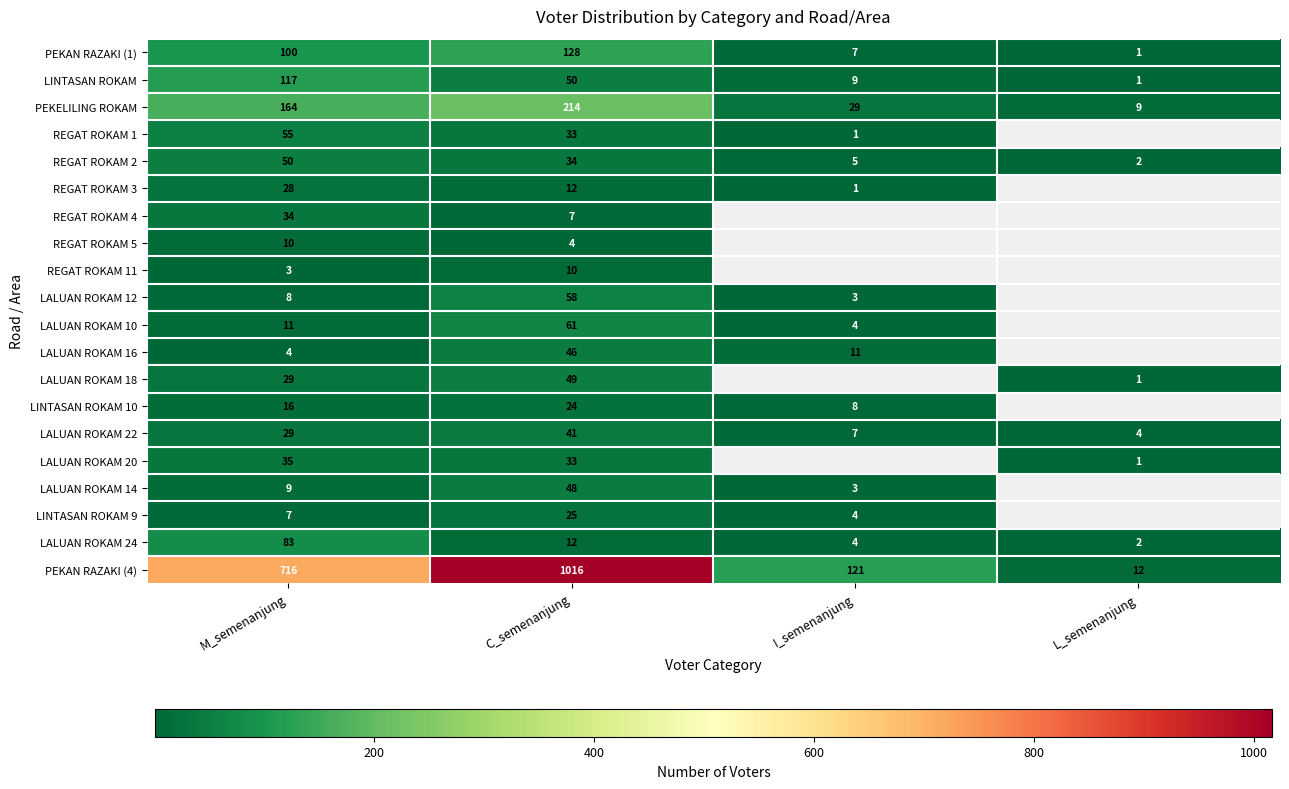

Which series changed the most between M_semenanjung and C_semenanjung?

PEKAN RAZAKI (4)